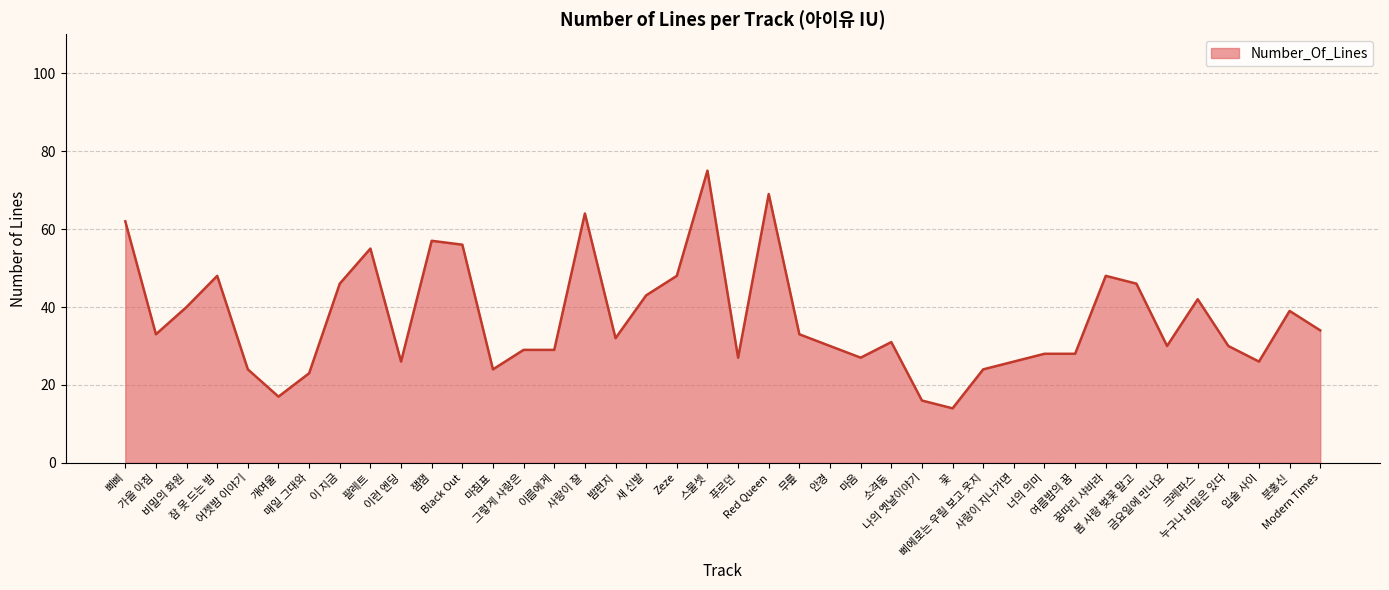

The value at 소격동 is 55. True or false?

False